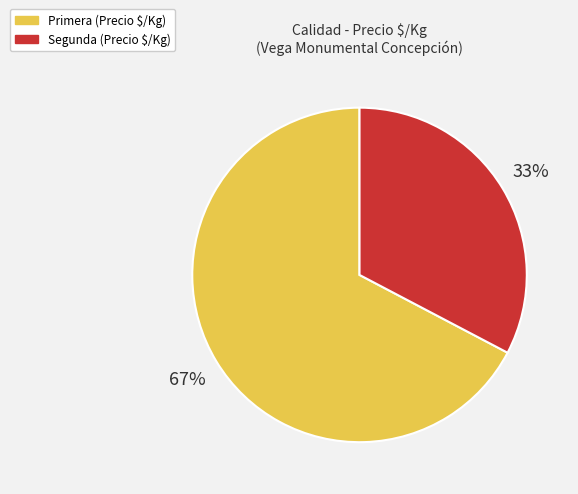

Is there a majority slice in this chart?

Yes